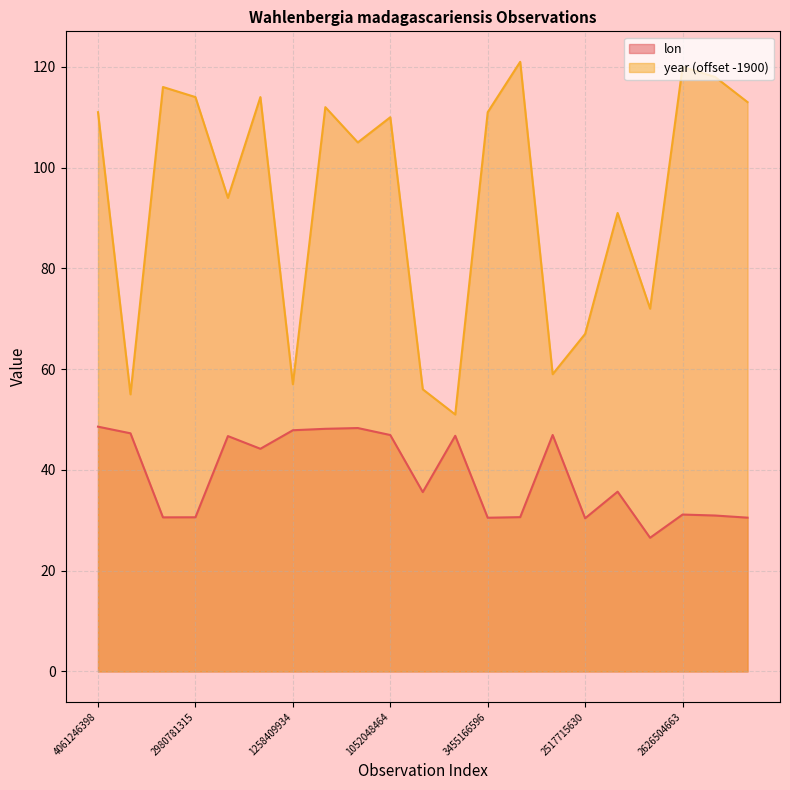

At which label does lon reach its peak?

4061246398